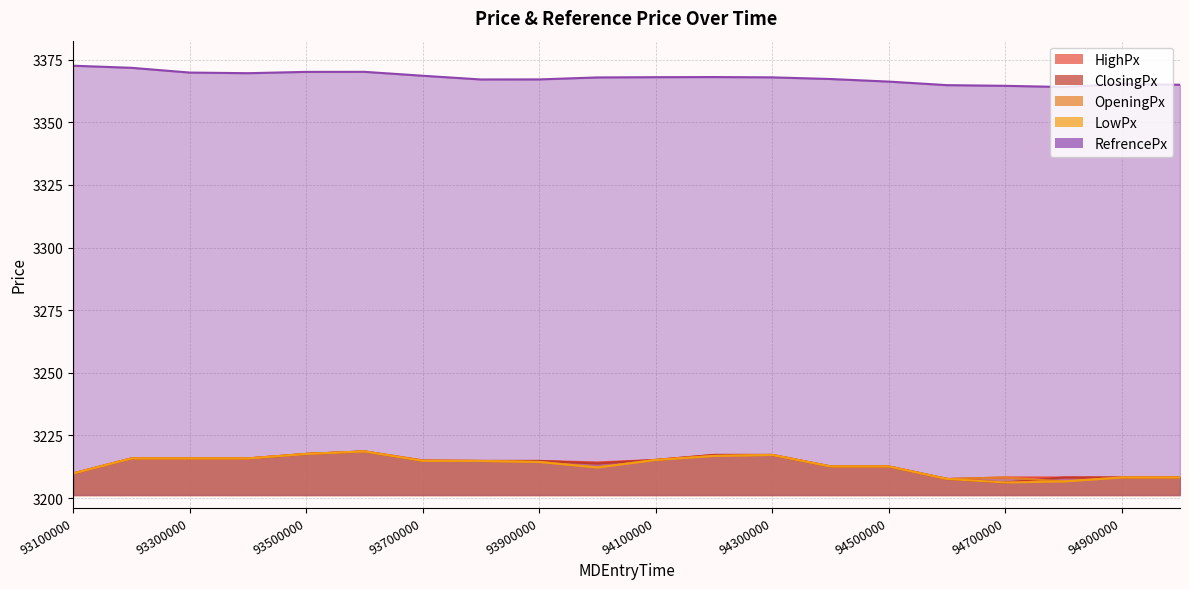

What is the sum of all OpeningPx values?

64263.0